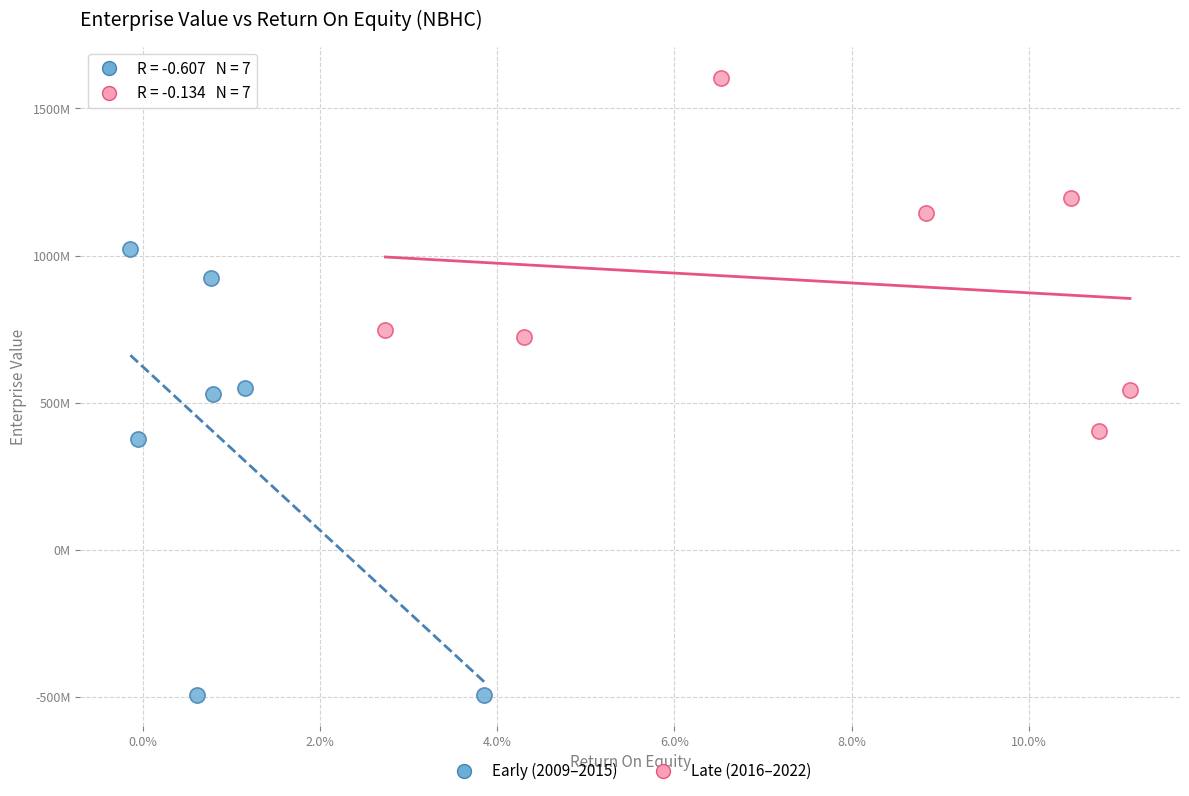

What are all the series names shown in the legend?

Early (2009–2015), Late (2016–2022)